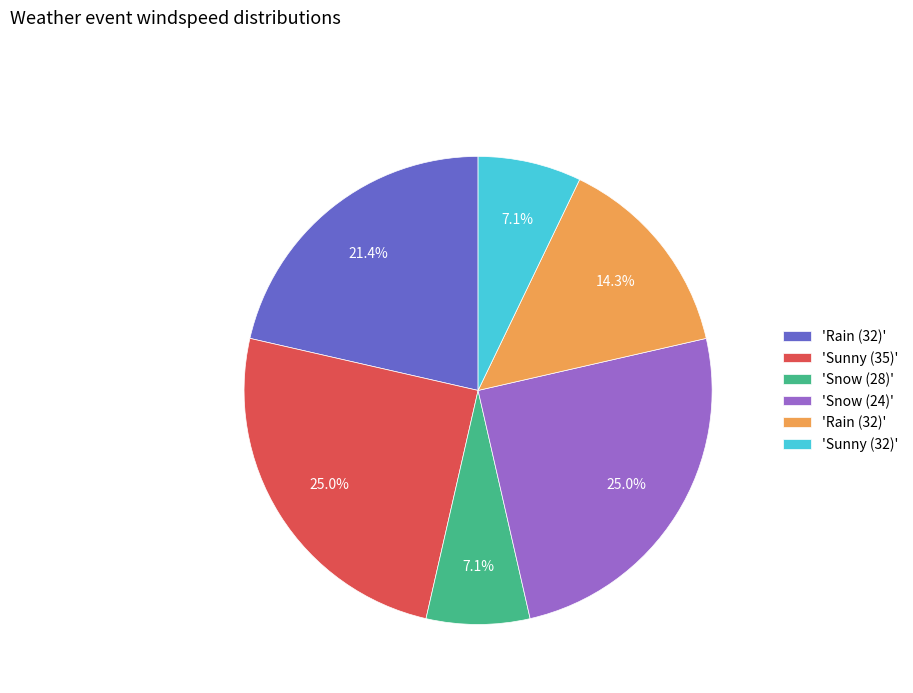

Count the number of slices in the pie.

6